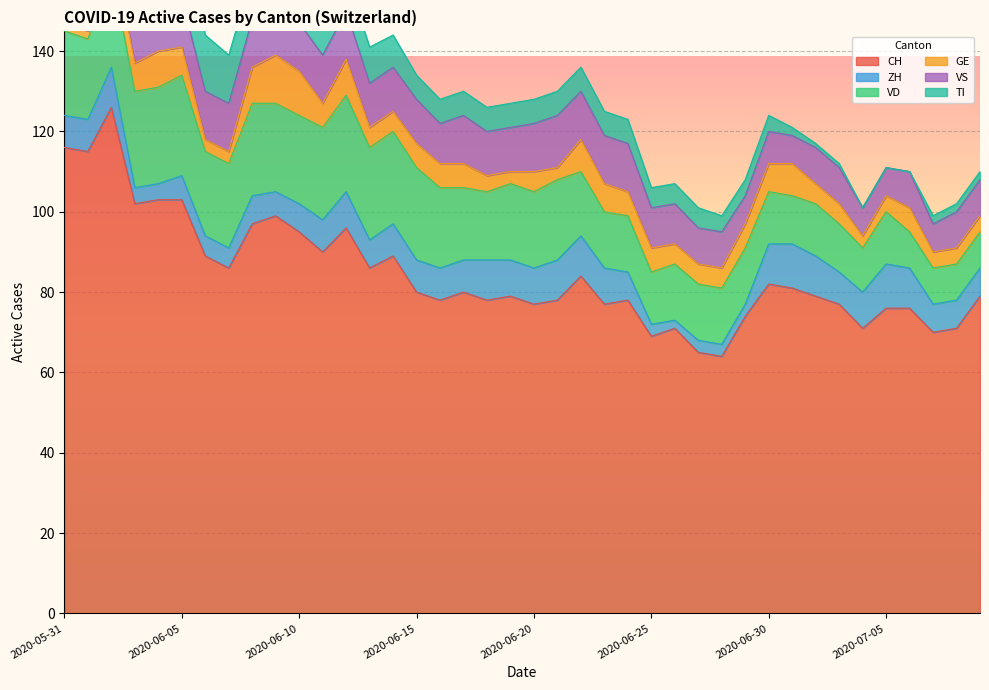

The value of ZH at 2020-06-23 is 4. True or false?

False